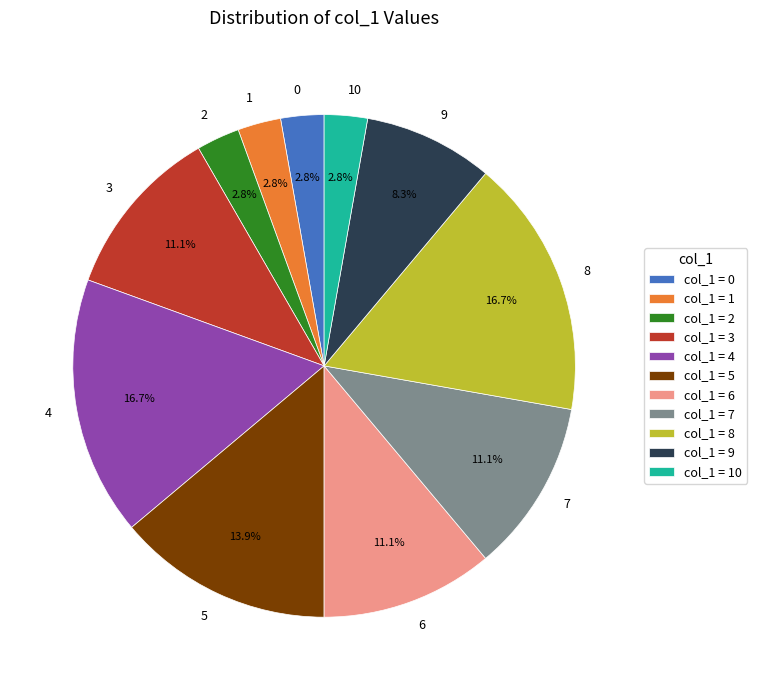

How many segments does this pie chart have?

11